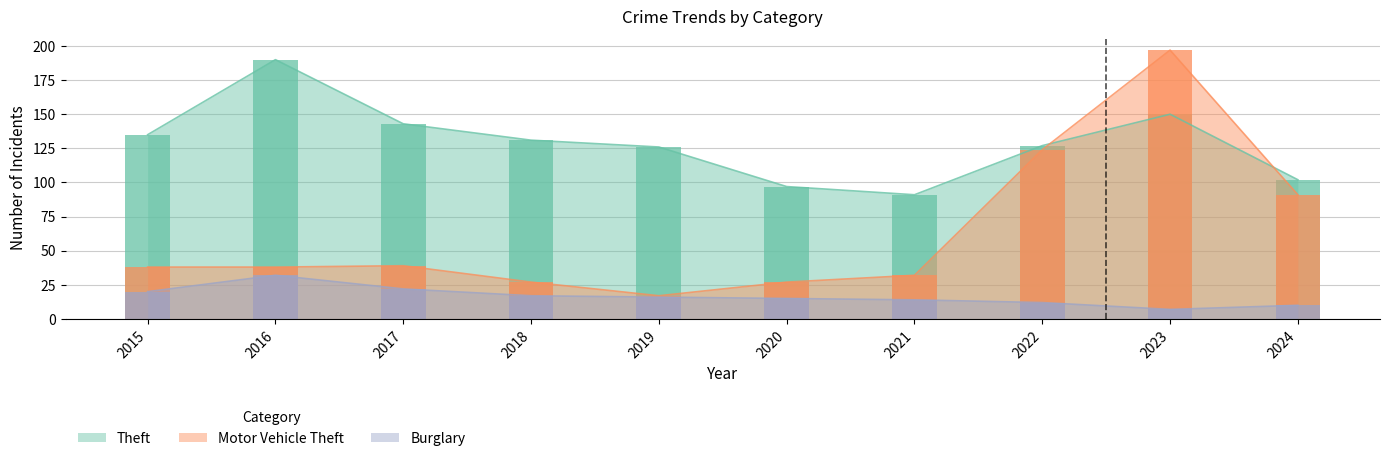

What is the average value of the Burglary series?

16